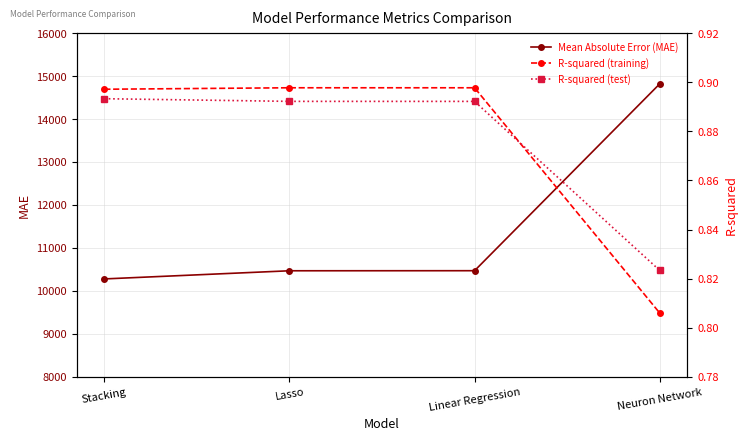

What is the difference between the highest and lowest values at Linear Regression?

10468.9